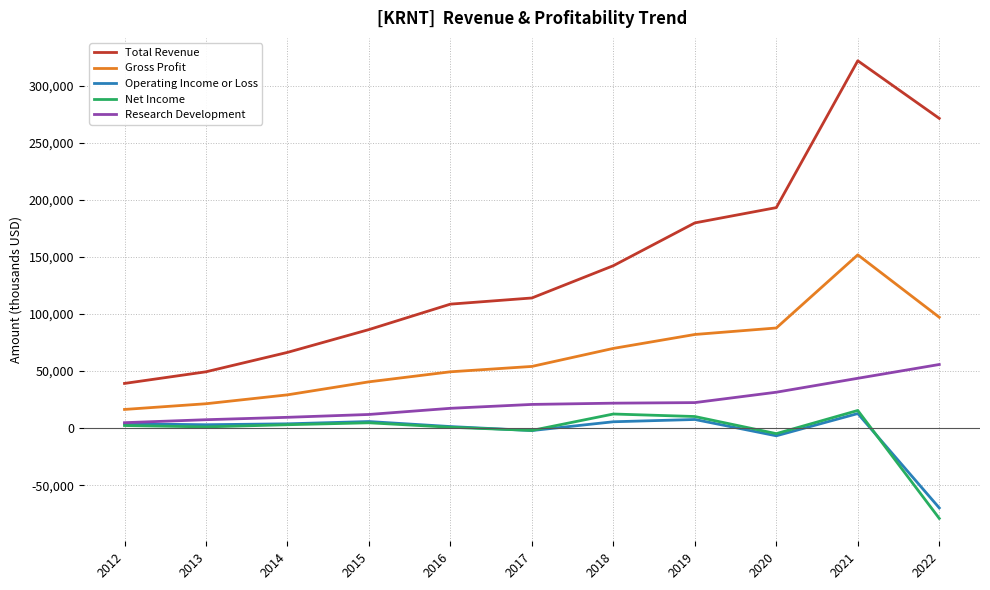

What is the sum of all Gross Profit values?

700000